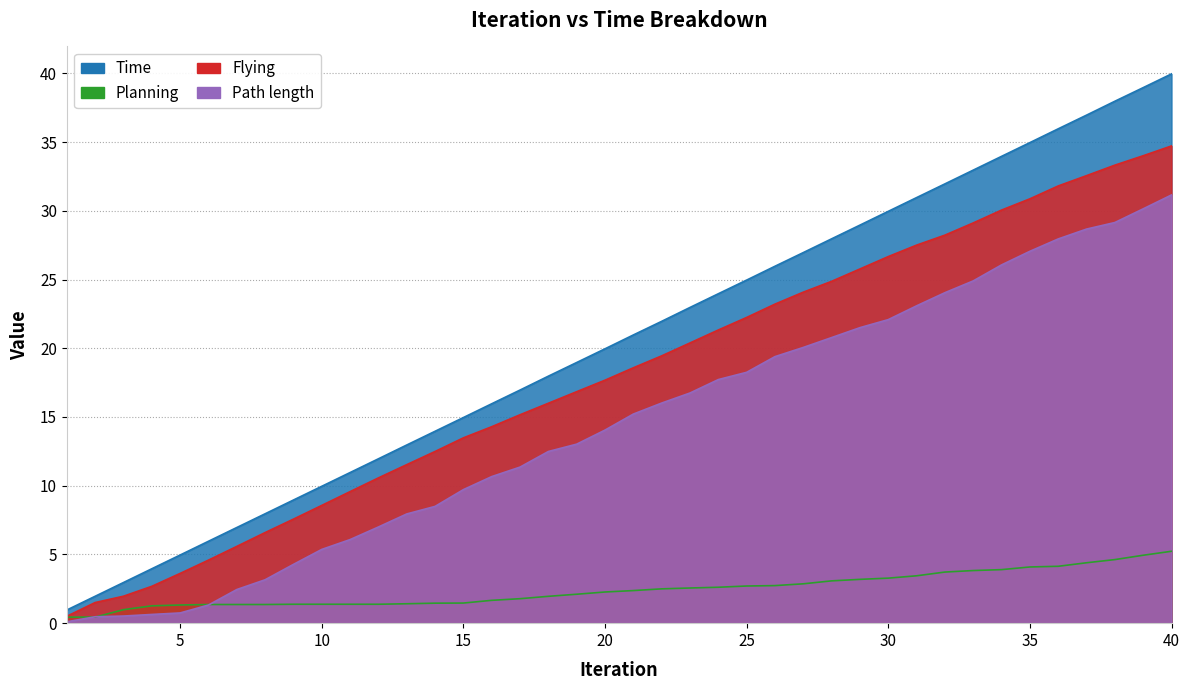

What is the spread (max minus min) of values at 10?

8.6